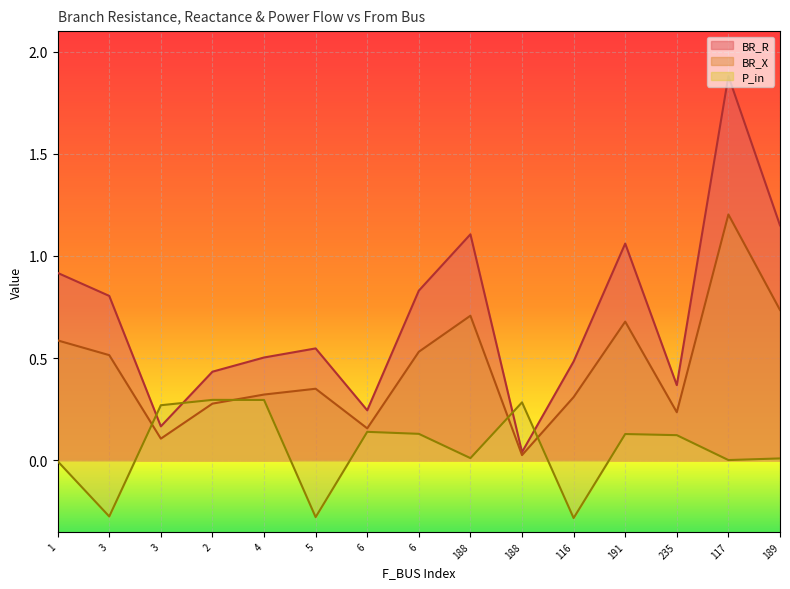

What is the difference between the maximum and minimum values in the BR_R series?

1.8